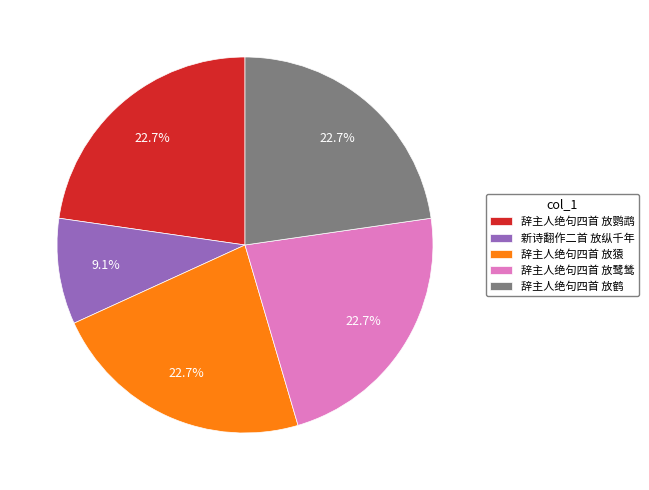

To the nearest percent, what is the difference between the largest and smallest slice percentages?

14%